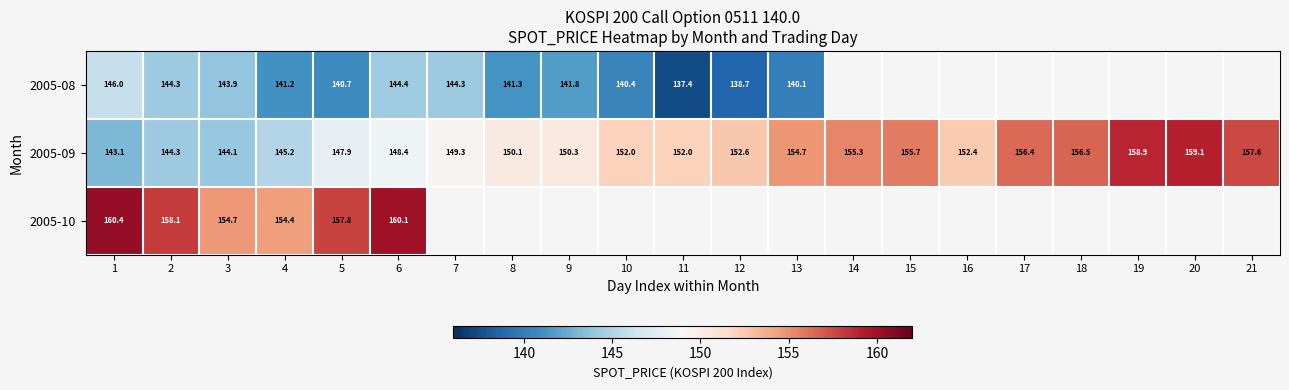

Count the number of categories in the chart.

21